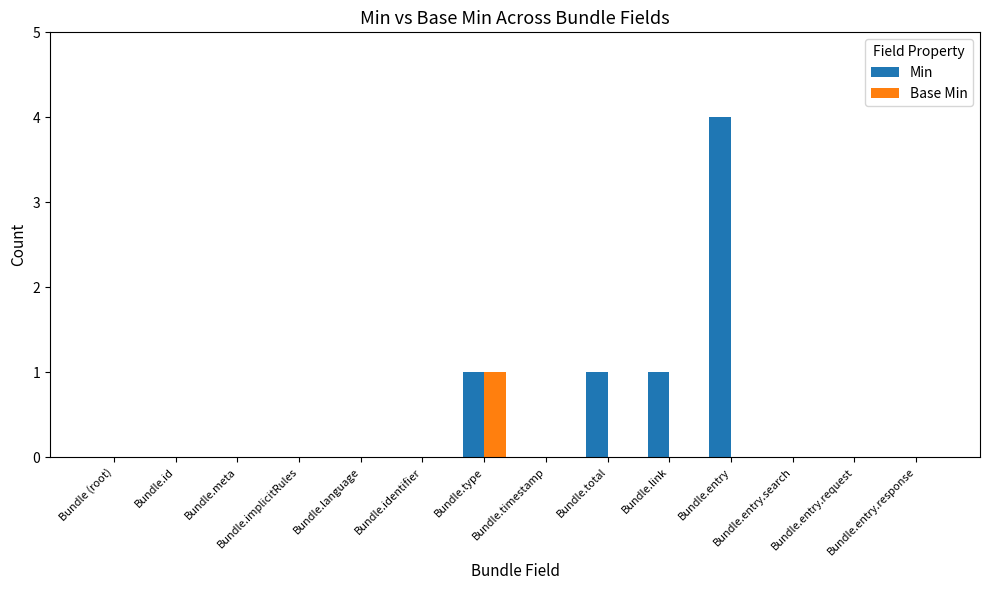

Are the bars grouped side by side (vs. stacked)?

Yes